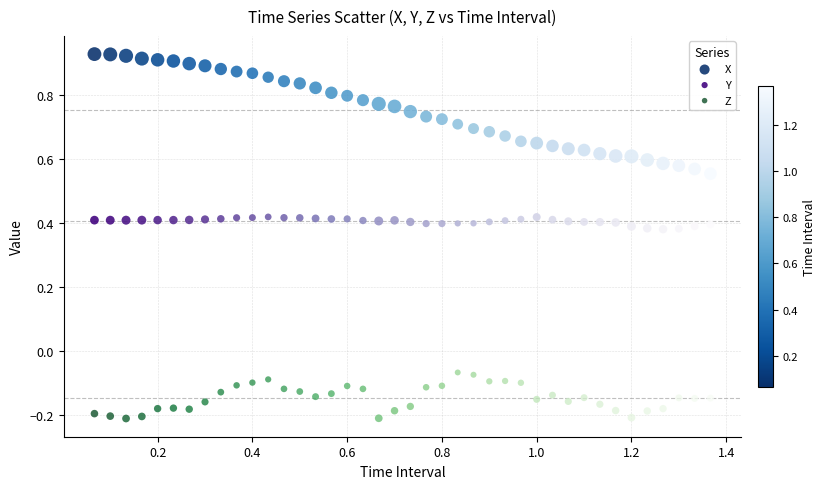

Which series contains the lowest Y value?

Z